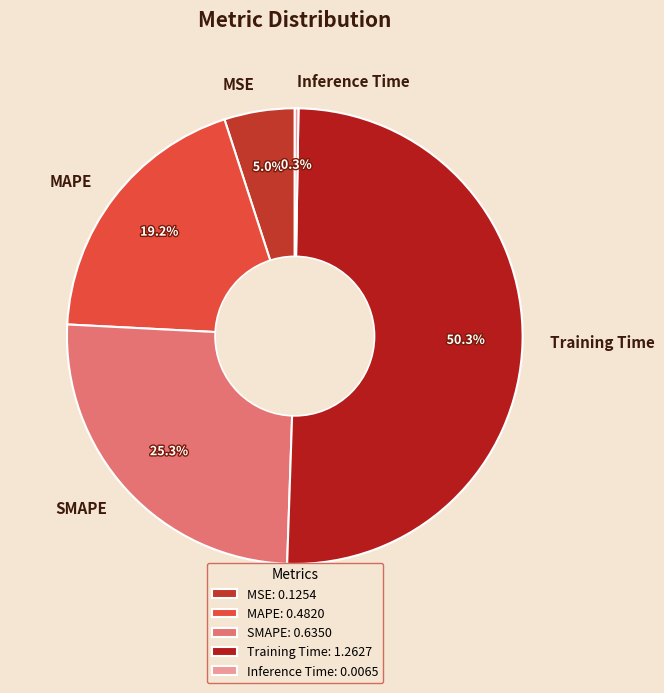

Do MAPE and Training Time together represent more than half of the pie?

Yes